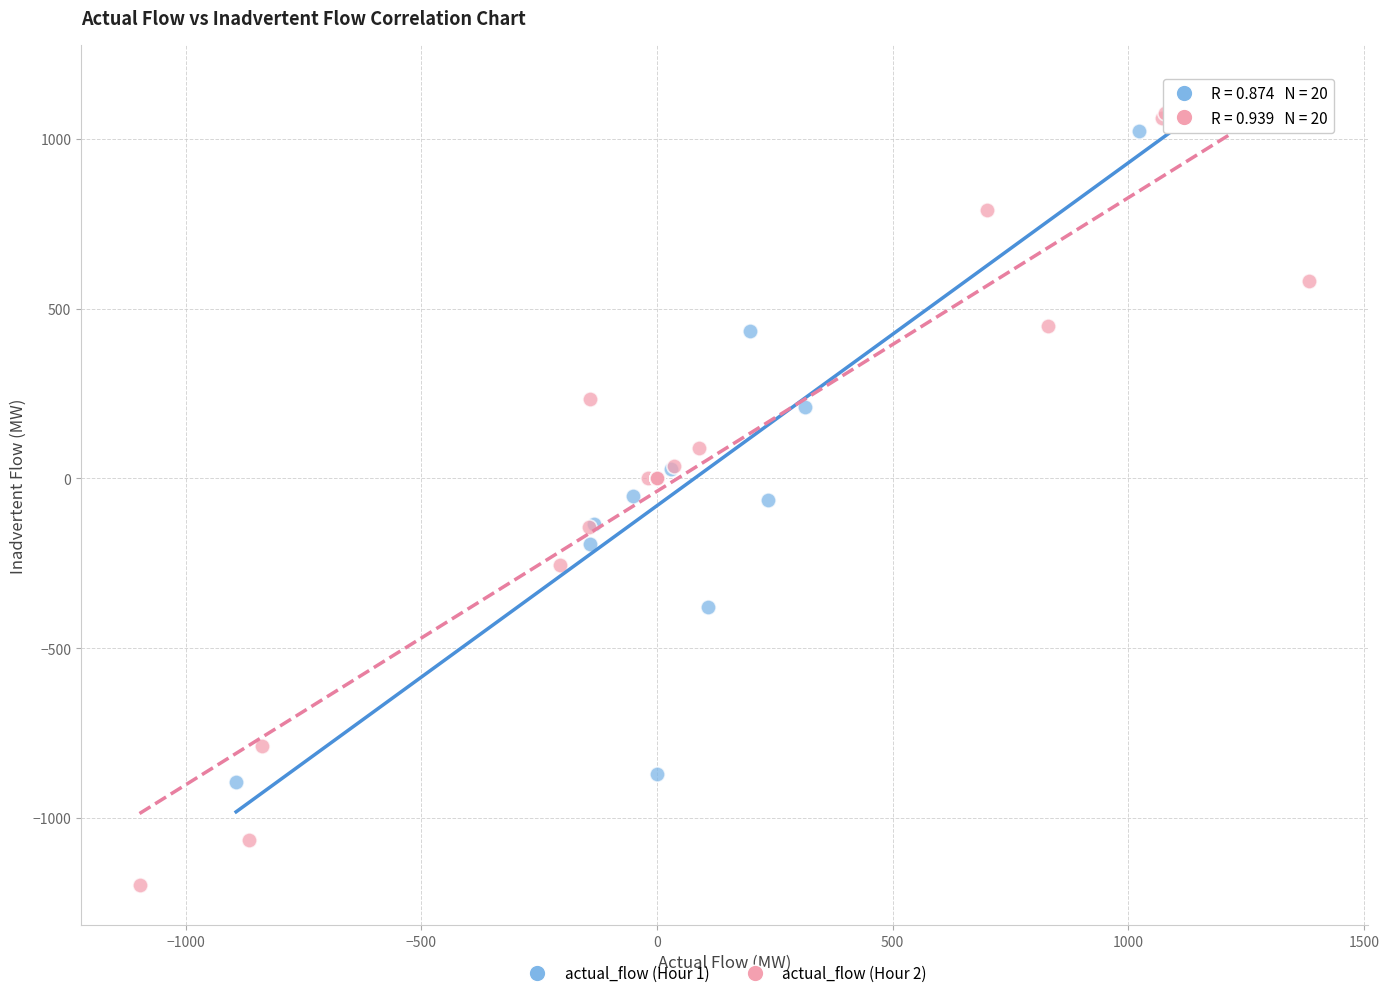

Which series has the widest spread of Y values?

actual_flow (Hour 2)